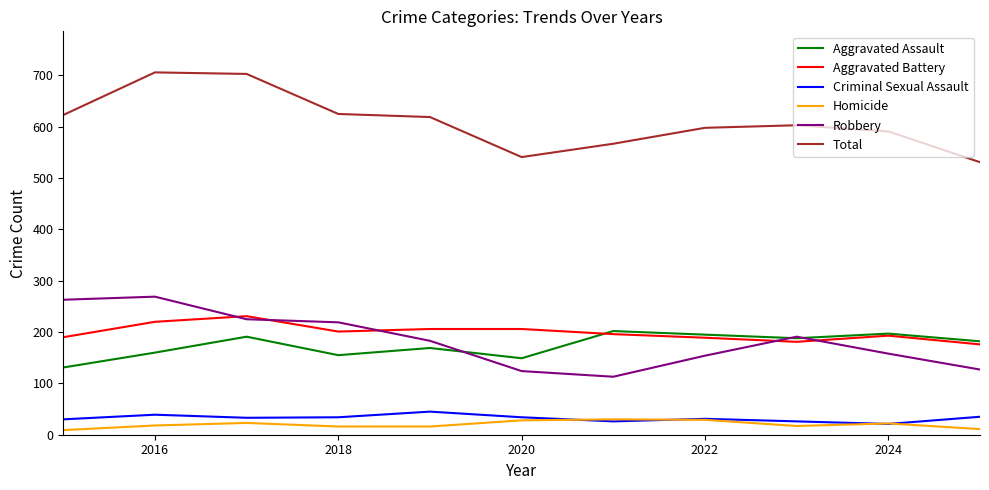

What is the lowest value of the Homicide series?

9